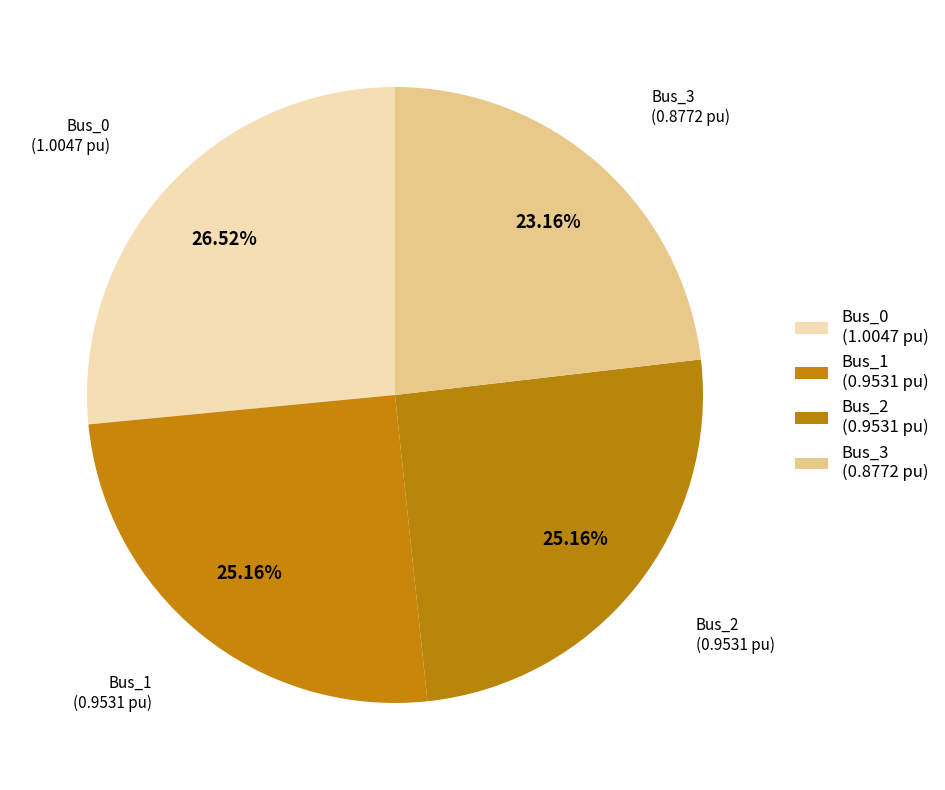

Rank the categories by value from lowest to highest.

Bus_3, Bus_2, Bus_1, Bus_0